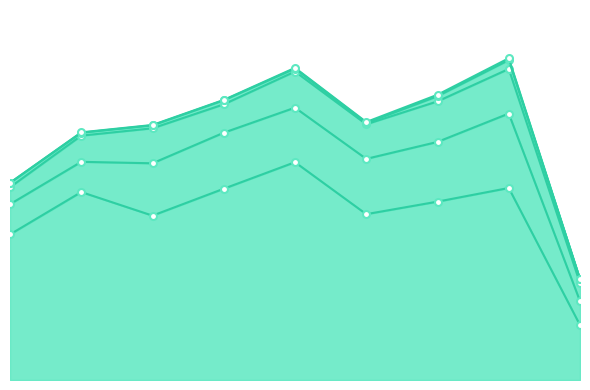

Which category has the lowest value in the Homicide series?

2015